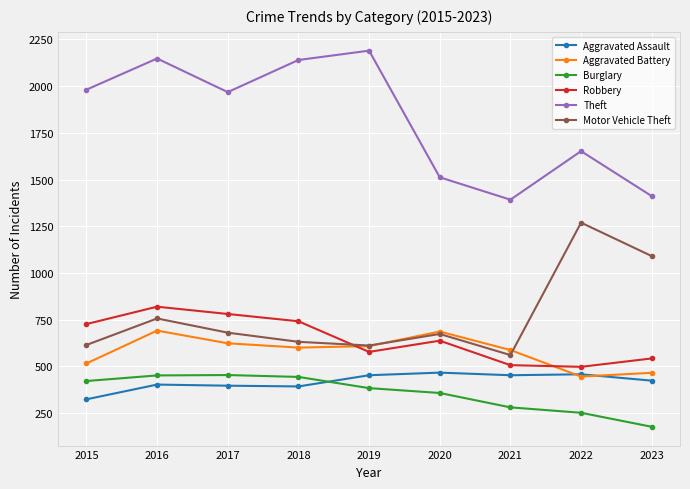

Is it true that Motor Vehicle Theft equals 979 at 2015?

False